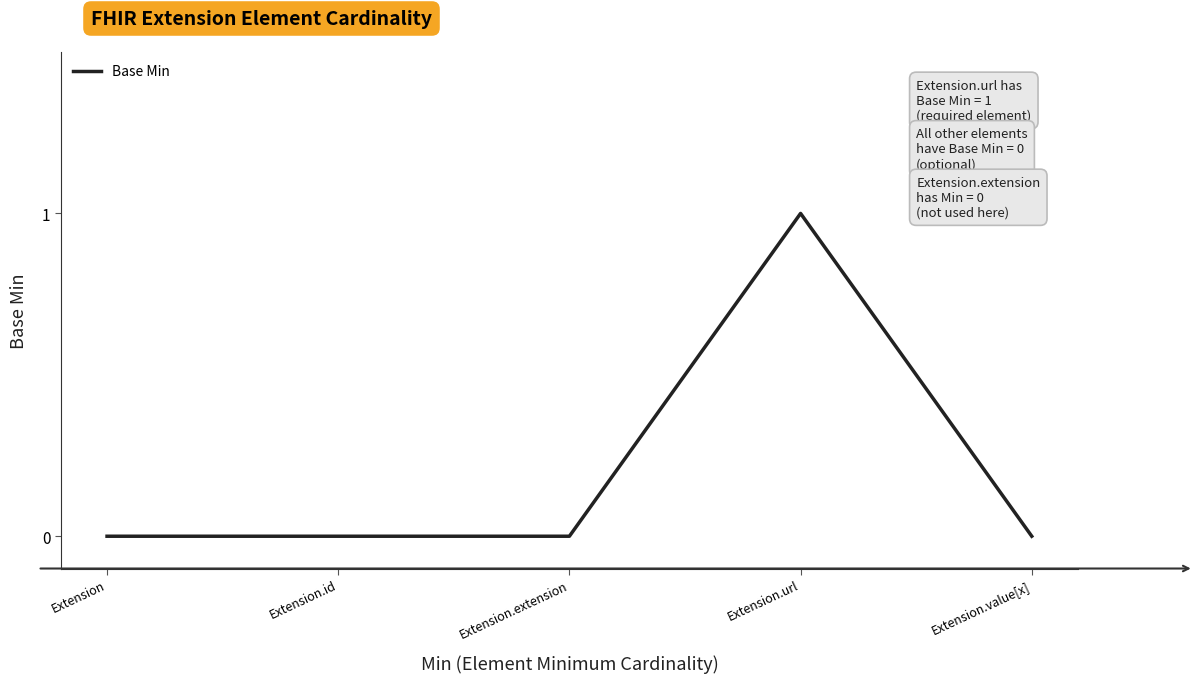

What is the change in value from Extension.url to Extension.value[x]?

-1